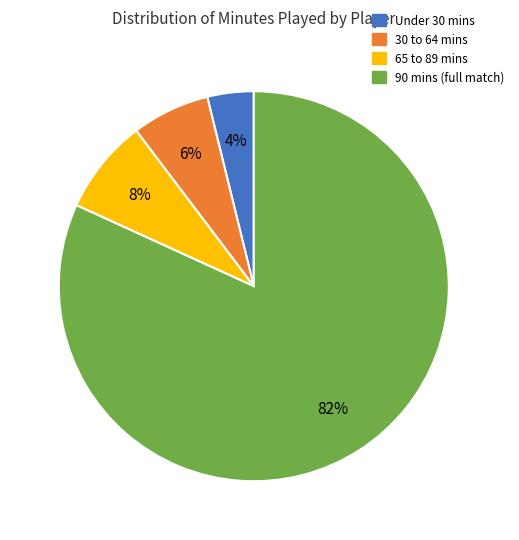

Is there a majority slice in this chart?

Yes